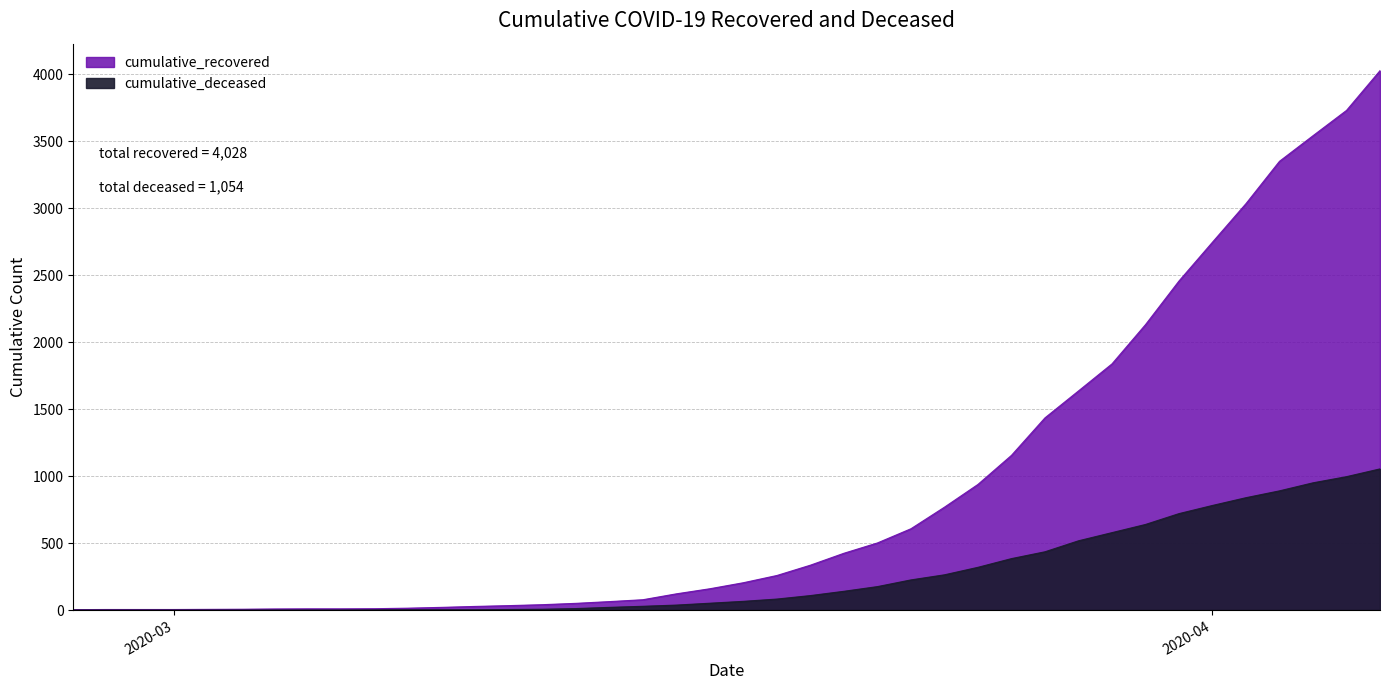

At which label does cumulative_deceased reach its minimum?

2020-02-27